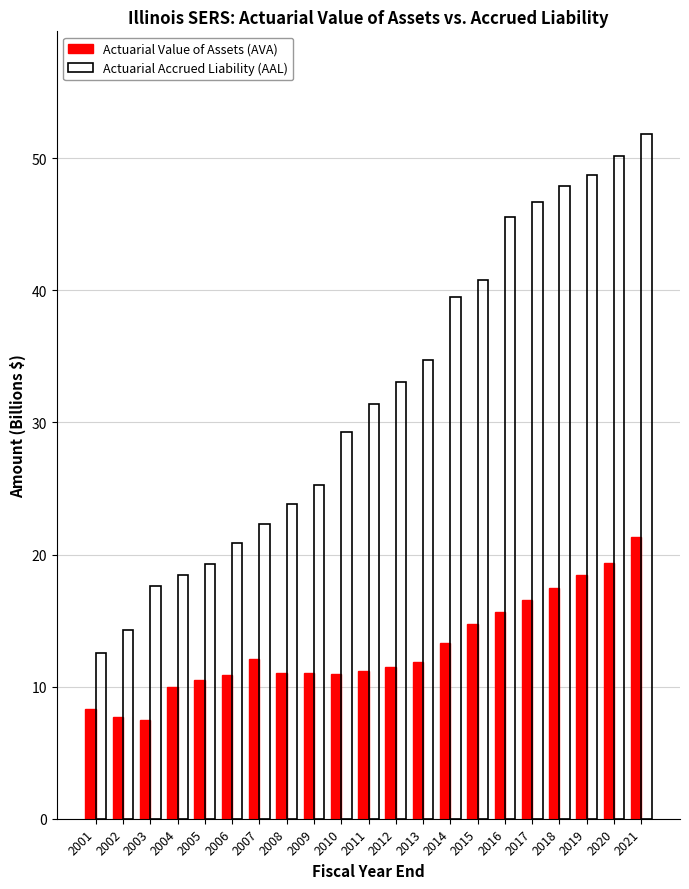

Which series changed the most between 2004 and 2014?

Actuarial Accrued Liability (AAL)